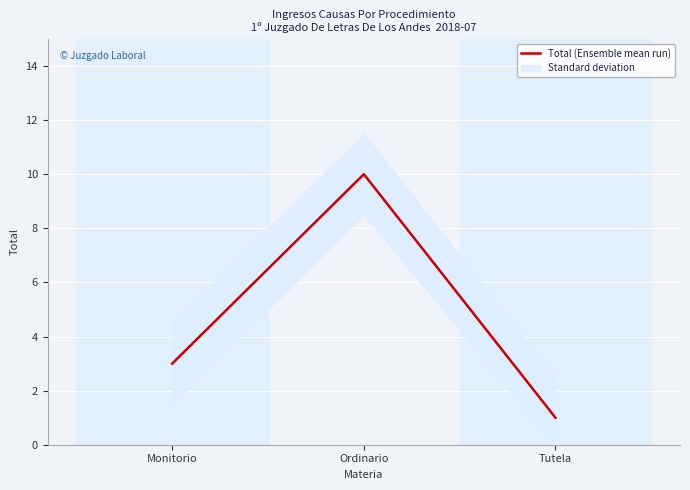

What is the label of the 2nd point from the right?

Ordinario